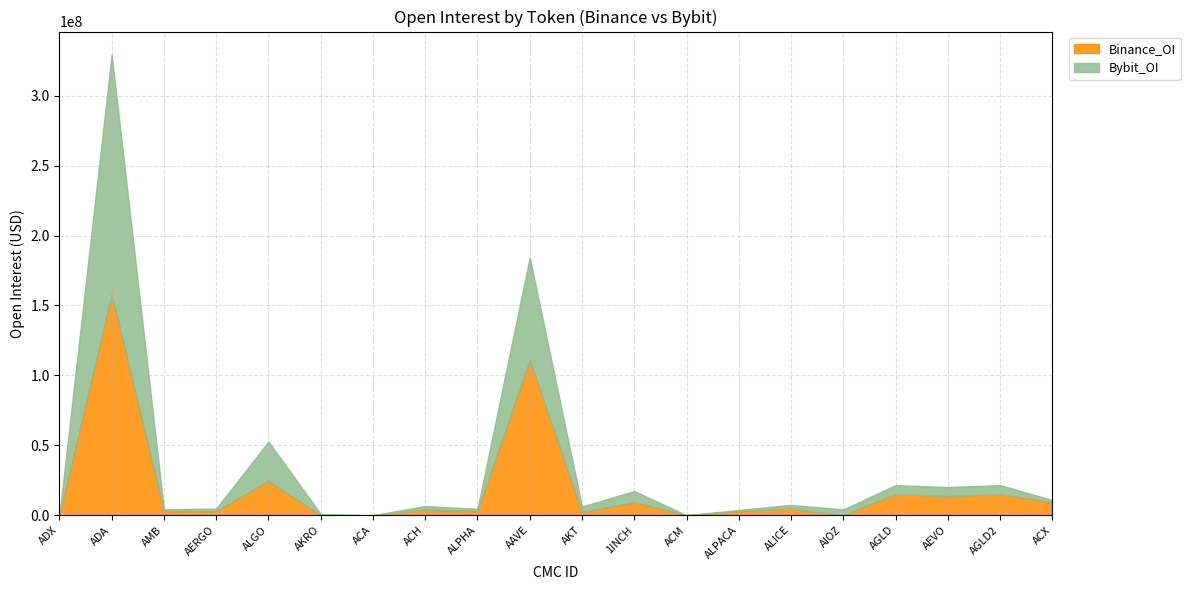

How many interior local peaks does the Bybit_OI series have?

6